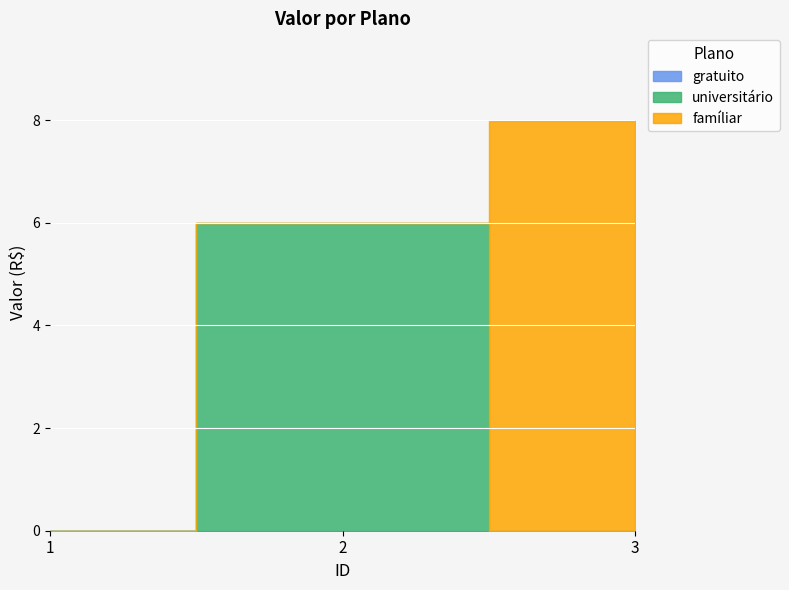

At which label is famíliar closest to 3?

1